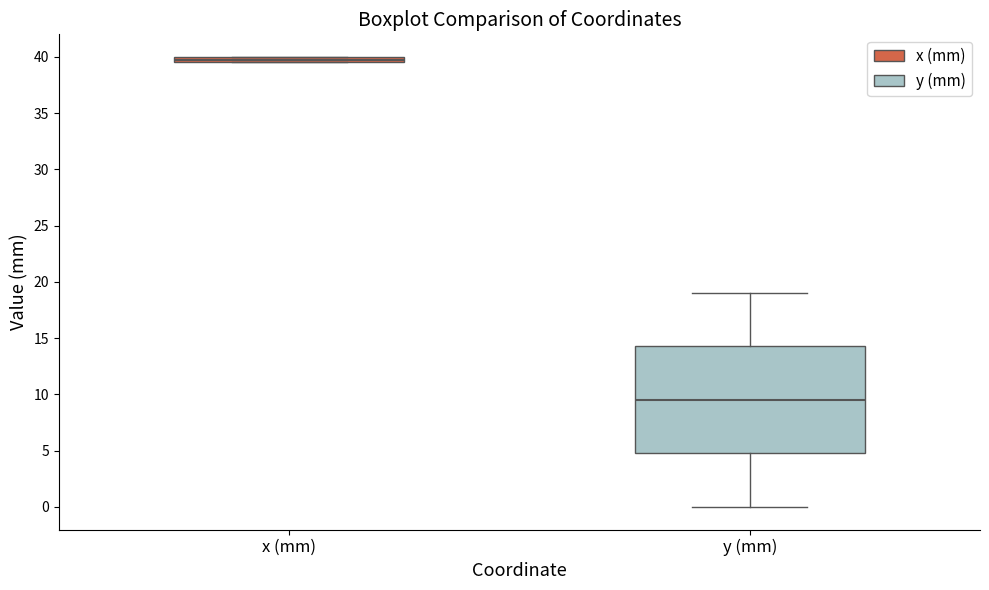

Where does the lower whisker of the box for y (mm) end on the y-axis? The values are not printed on the chart, so give them approximately, as read against the axis.

0.0